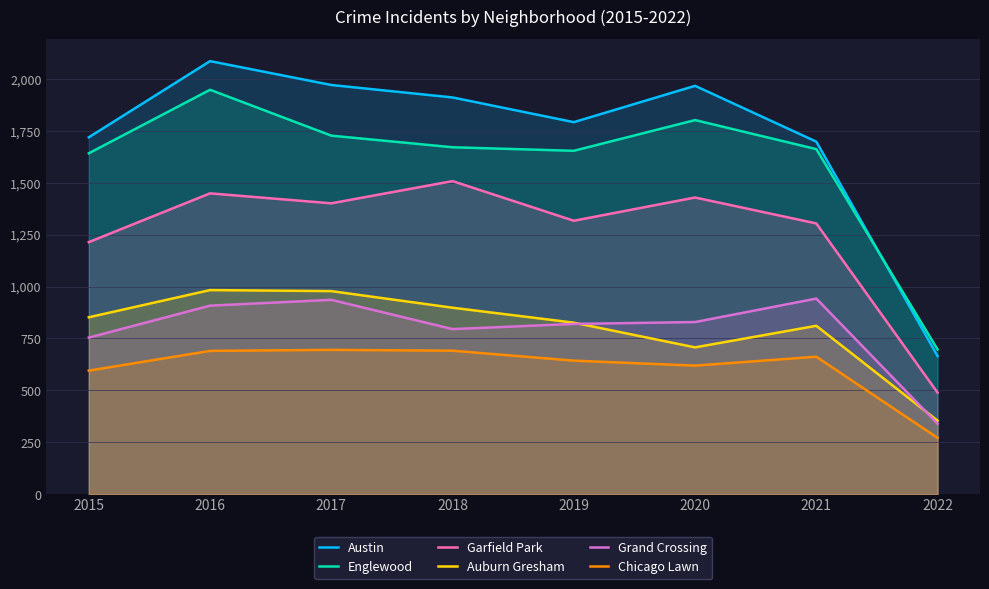

True or false: Chicago Lawn has a value of 1126 at 2017.

False